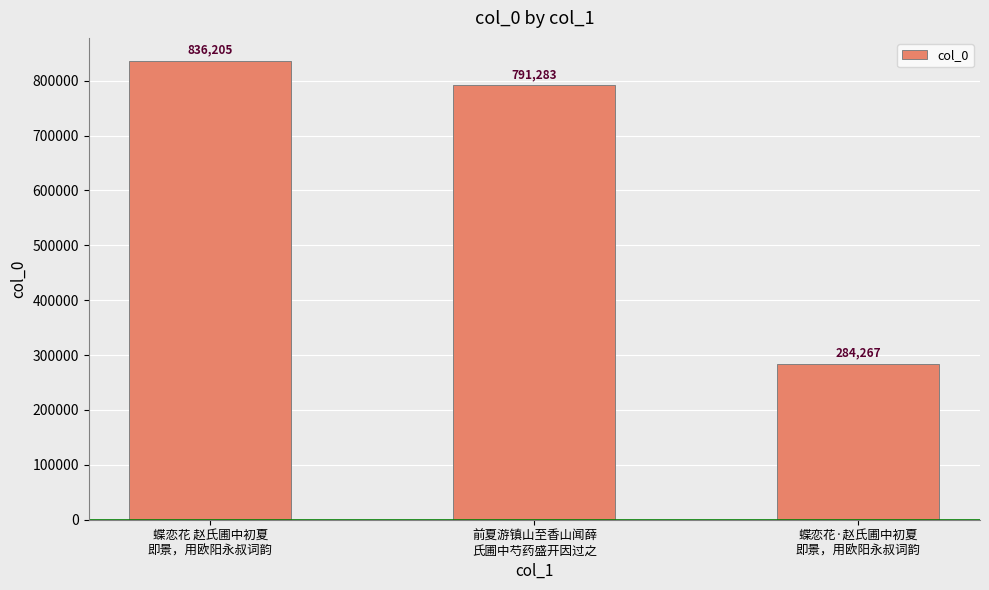

Reading left to right, transcribe all the data shown in this chart.

836205	791283	284267